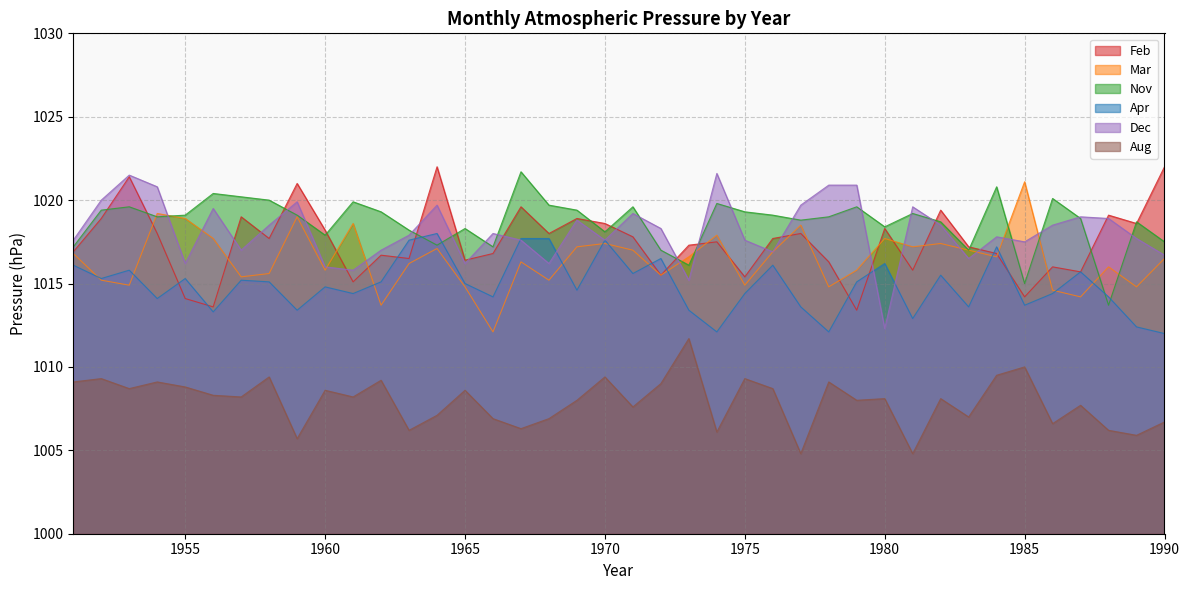

What is the total value across all series at 1985?

6091.5